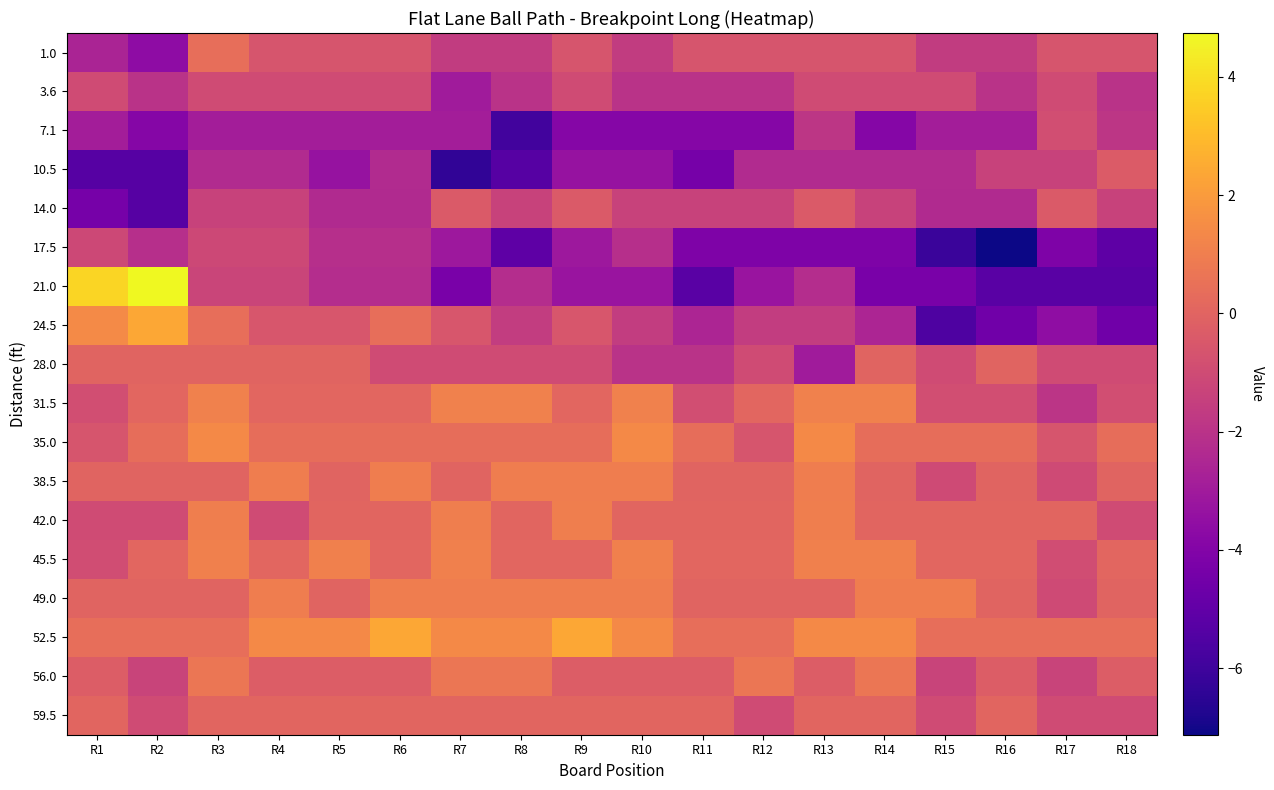

Which category has the lowest value across all series?

R16